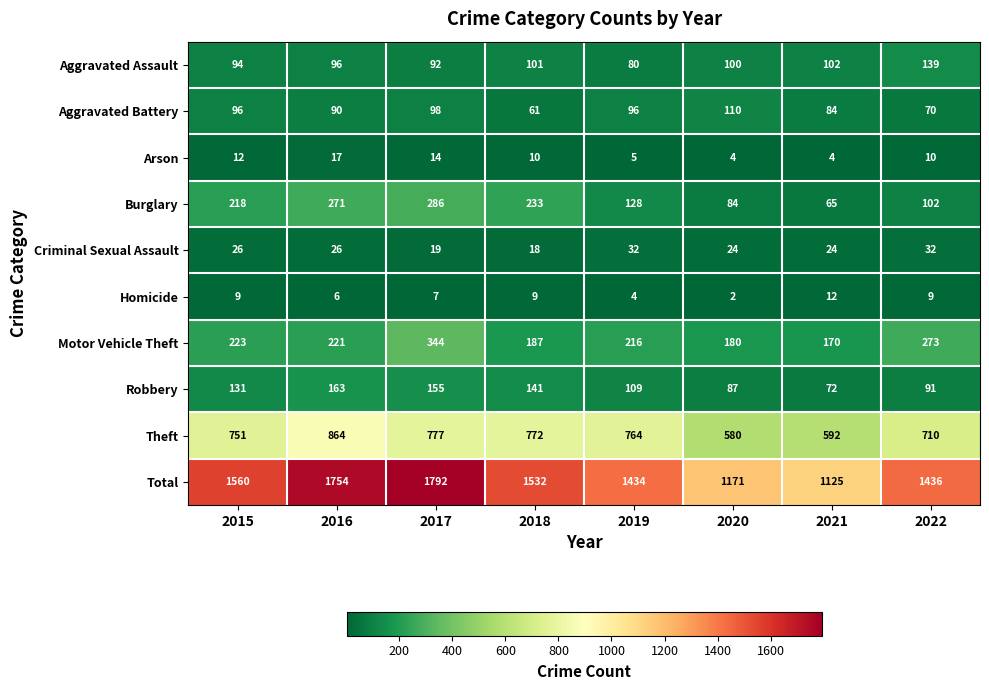

True or false: Theft has a value of 592 at 2021.

True